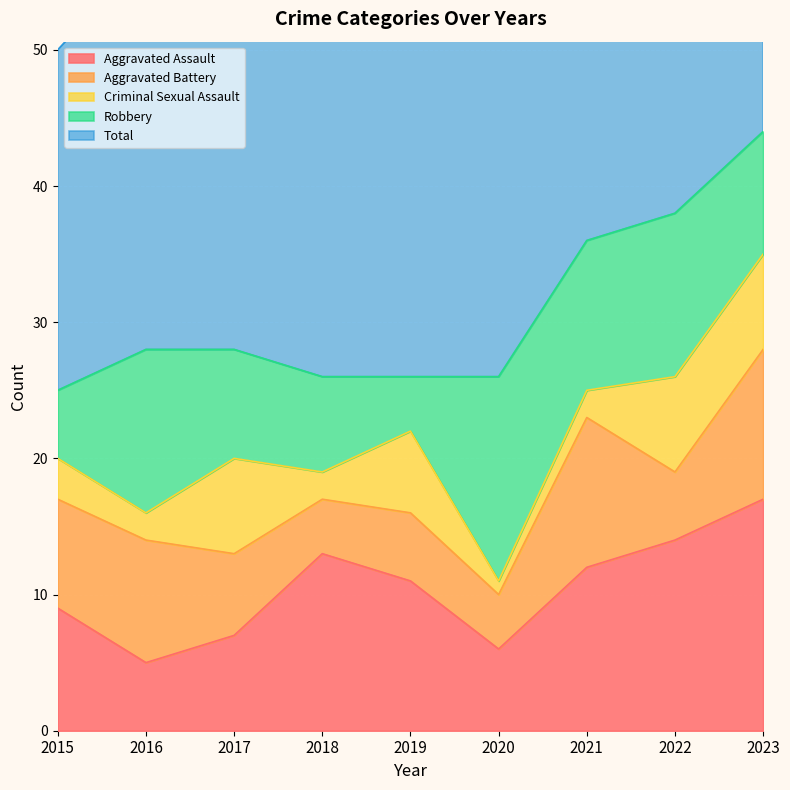

What is the value of the Total point at the 7th from the left?

36